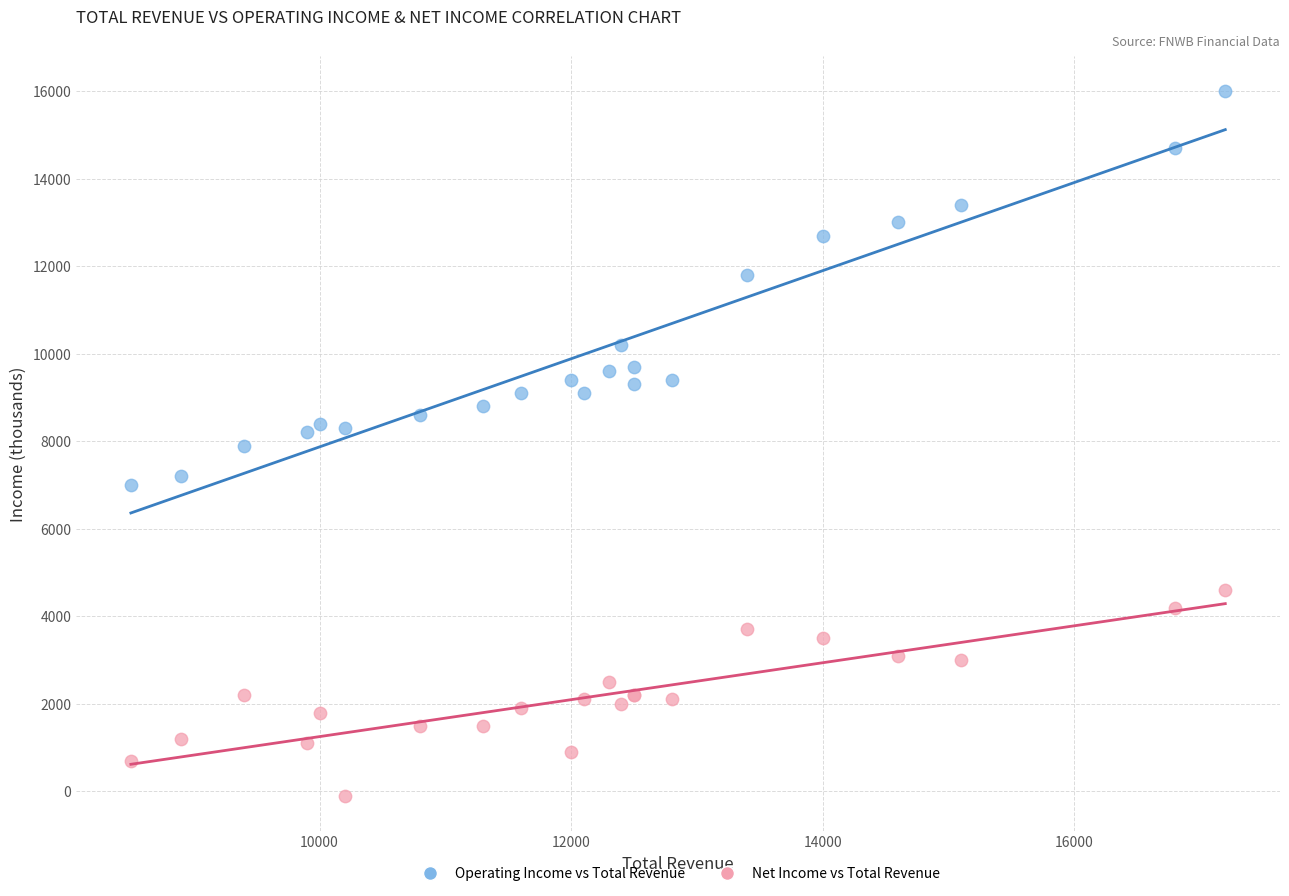

What are all the series names shown in the legend?

Operating Income vs Total Revenue, Net Income vs Total Revenue